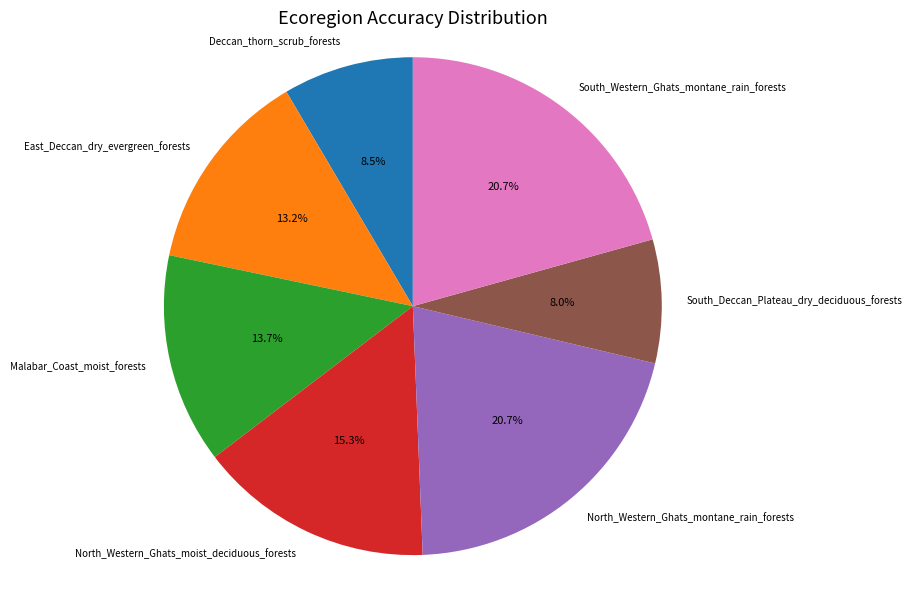

The East_Deccan_dry_evergreen_forests slice represents 13% of the pie. True or false?

True